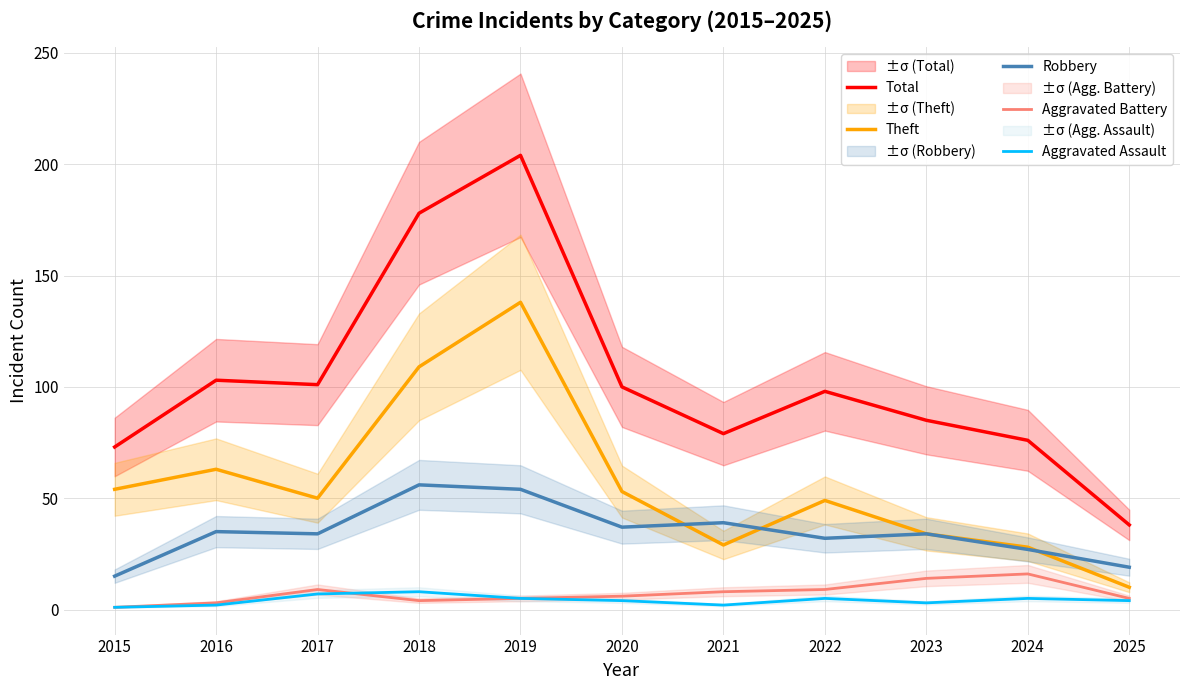

List the series in order of their peak value, highest first.

Total, Theft, Robbery, Aggravated Battery, Aggravated Assault